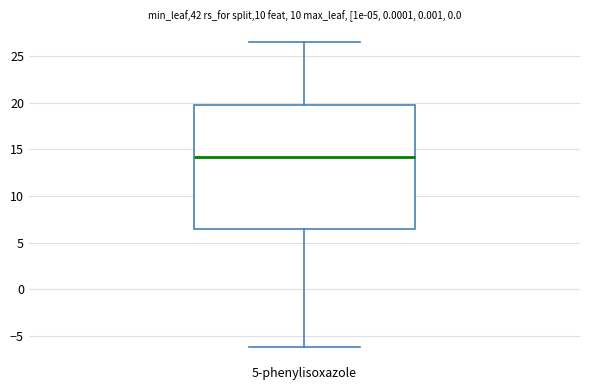

Transcribe this box plot: give where the median line is, the range the box spans, and where the two whiskers end, as read against the y-axis. The values are not printed on the chart, so give them approximately, as read against the axis.

median 14.0, box 6.5 to 19.5, whiskers -6.0 to 26.5